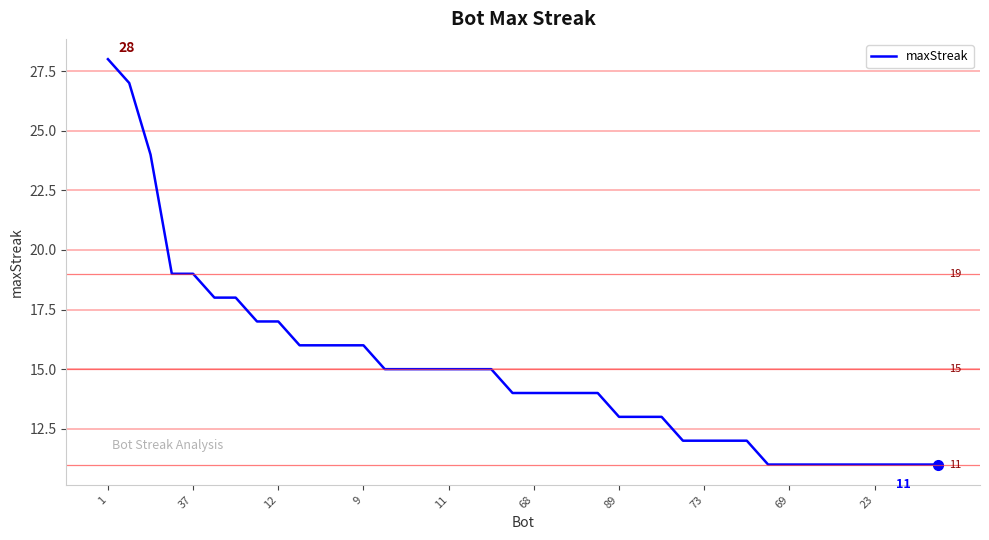

What is the greatest value displayed?

28